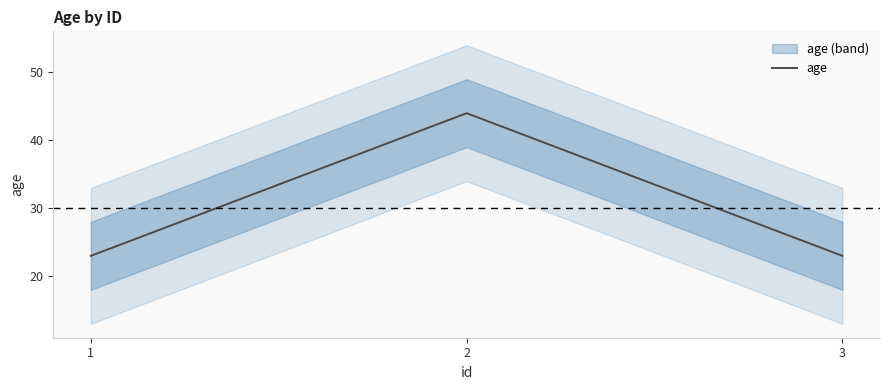

What is the value of the 2nd point from the left?

44